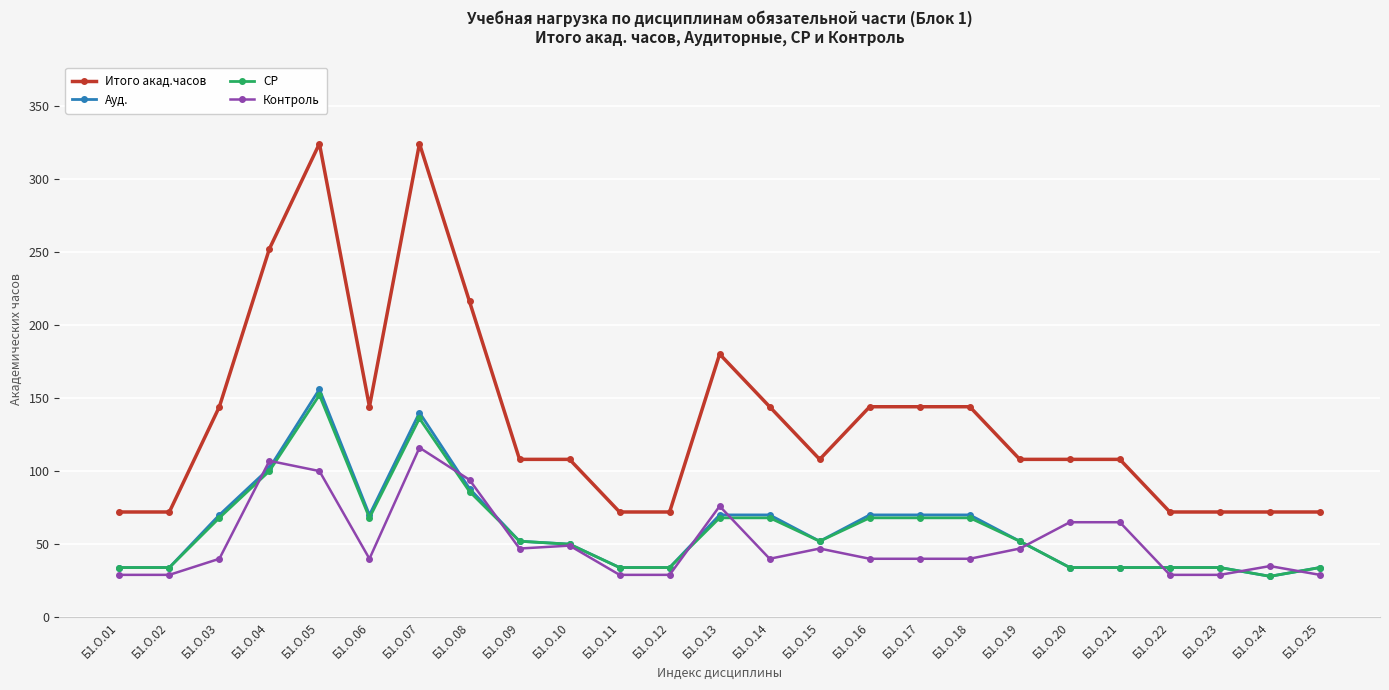

Count the number of categories in the chart.

25